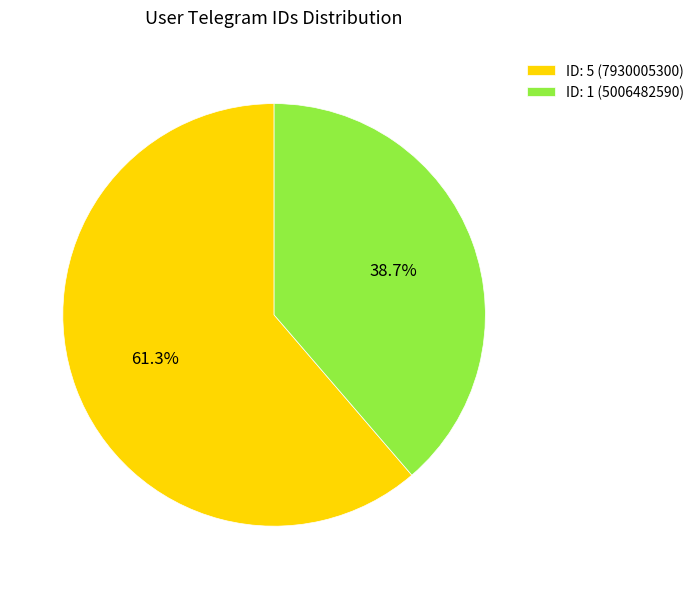

Between ID: 5 (7930005300) and ID: 1 (5006482590), which is larger?

ID: 5 (7930005300)